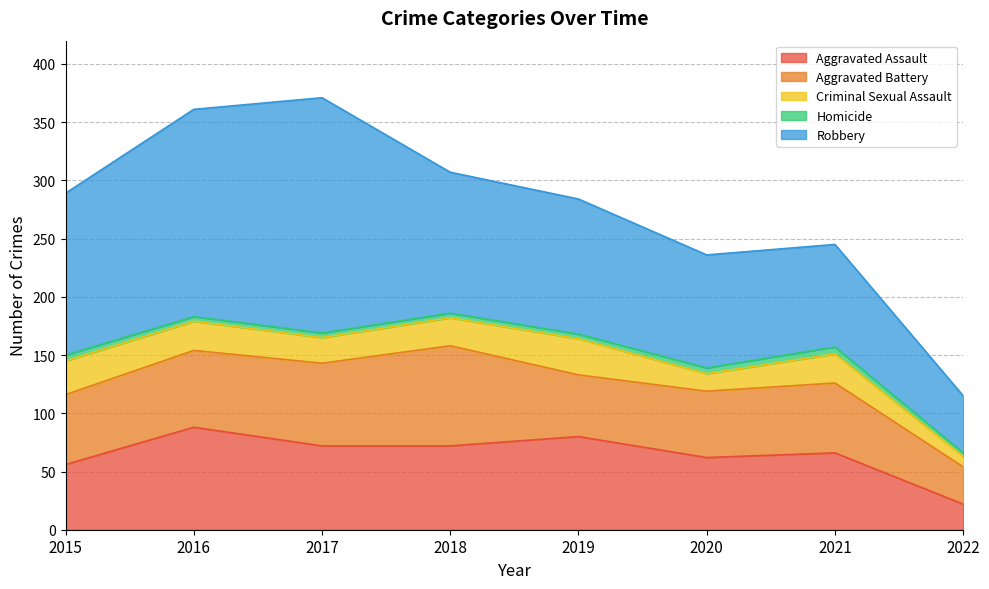

Does the chart have visible grid lines?

Yes